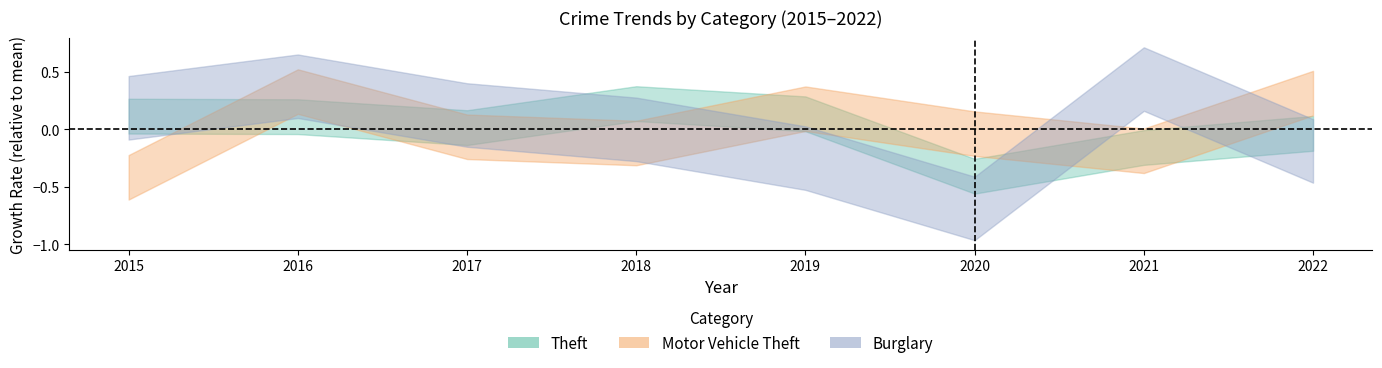

What is the maximum value for Burglary?

0.4